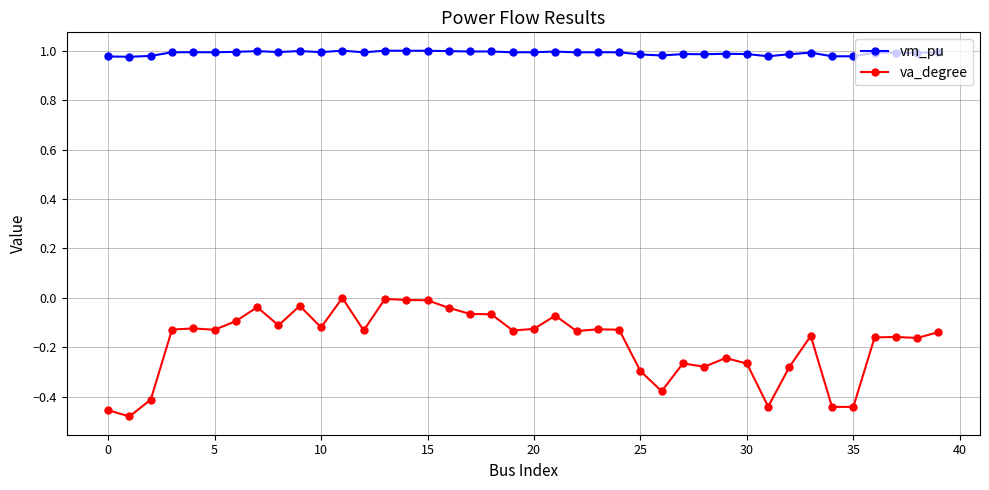

Rank the series by their average value, from highest to lowest.

vm_pu, va_degree